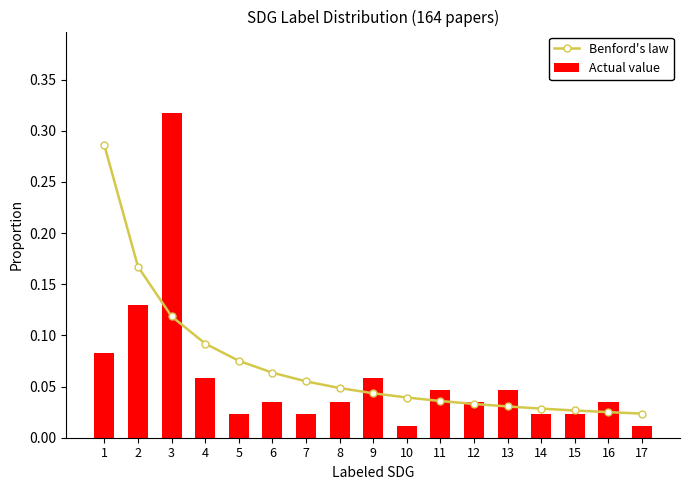

What is the sum of the Benford's law values at 13 and 8?

0.1